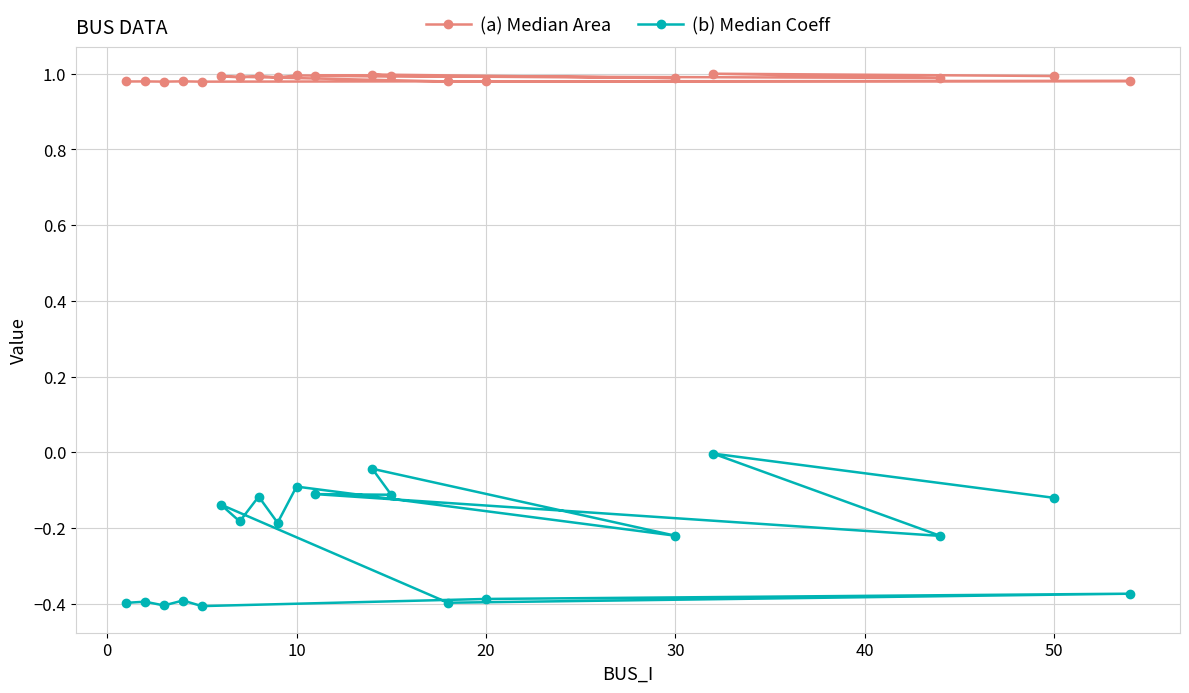

The (a) Median Area series shows 1.6 at 10. True or false?

False